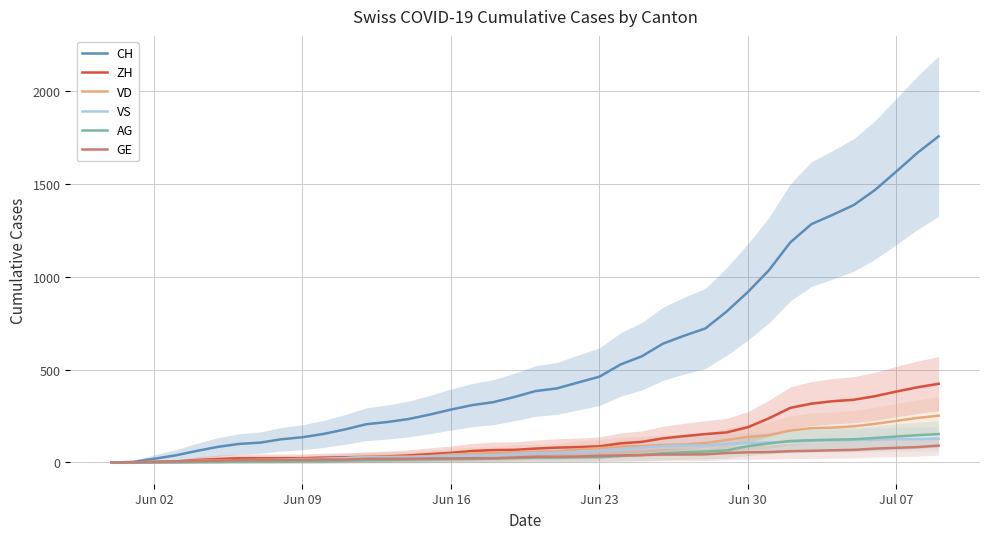

What is the maximum value for VS?

128